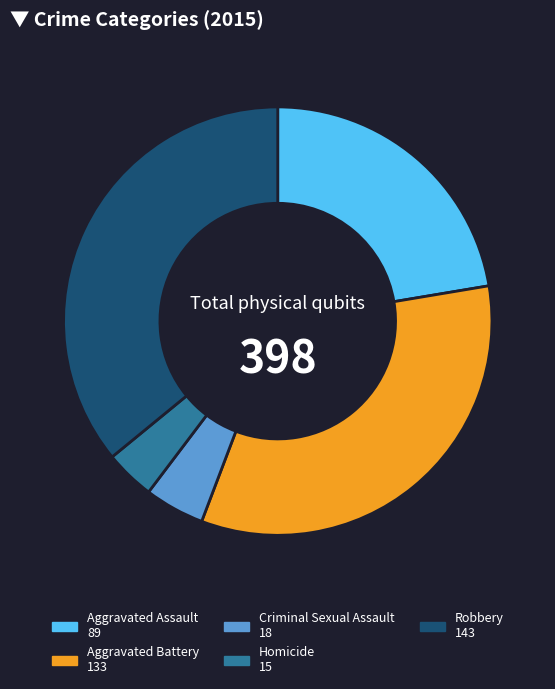

Which slice is the smallest?

Homicide